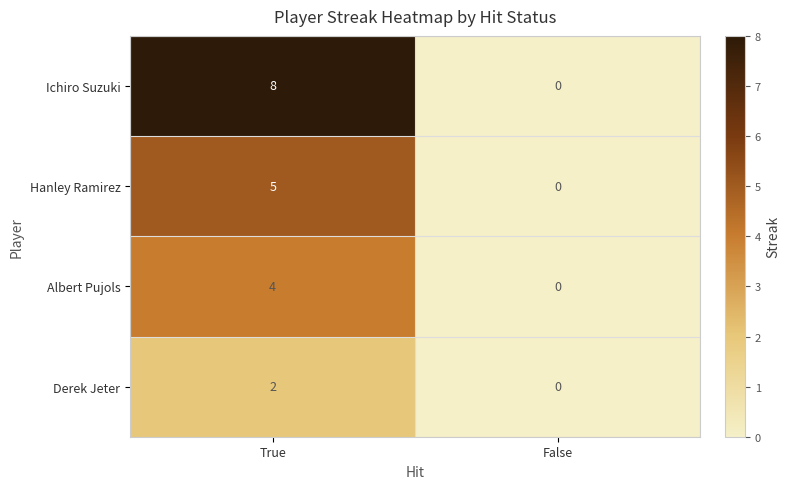

Which category has the highest value across all series?

True